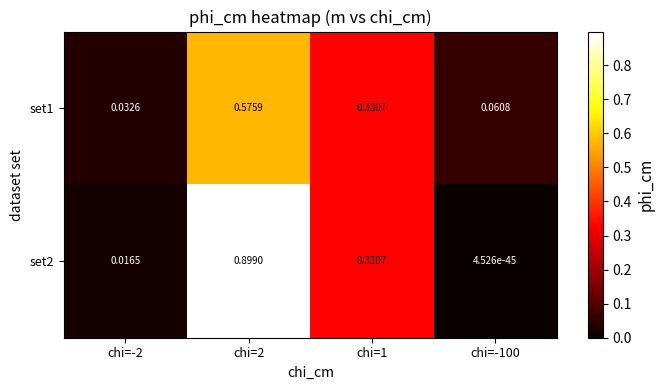

How many distinct data groups are displayed?

2